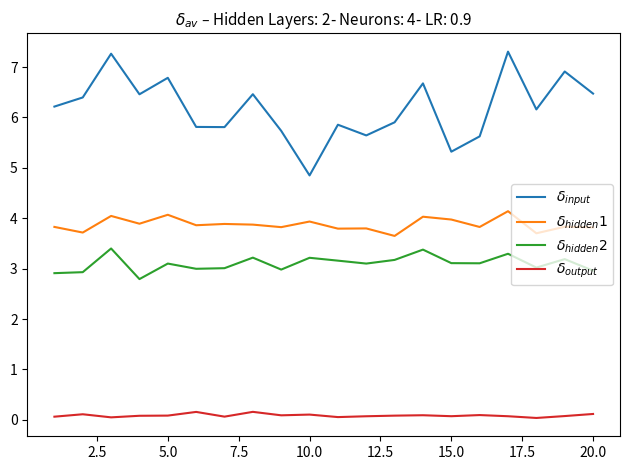

How many lines are shown in the chart?

4